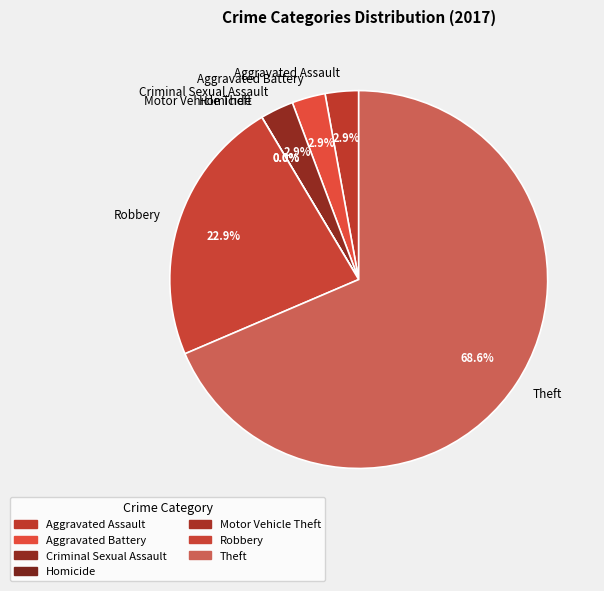

What is the smallest slice in the pie chart?

Homicide